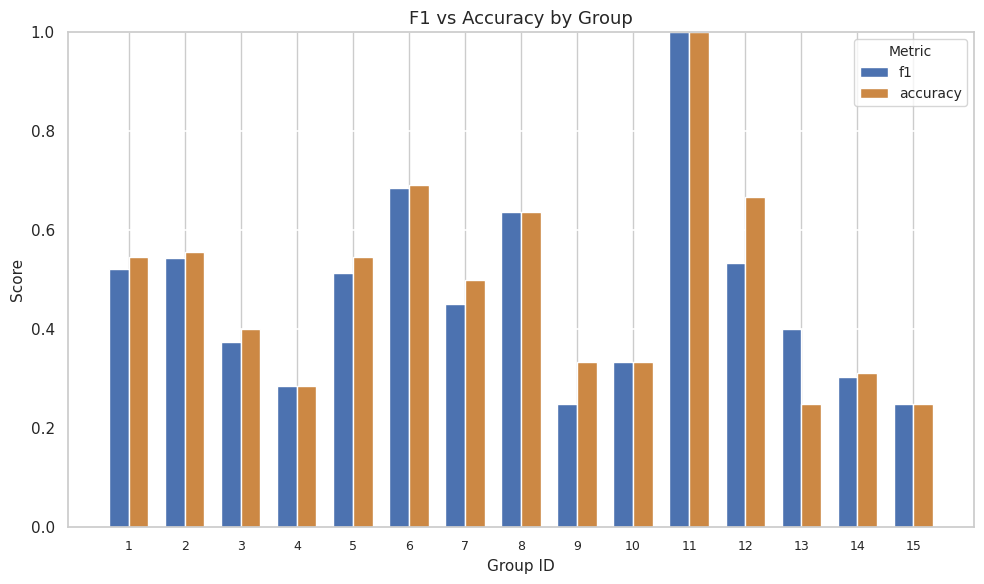

True or false: f1 has a value of 0.5 at 12.

True